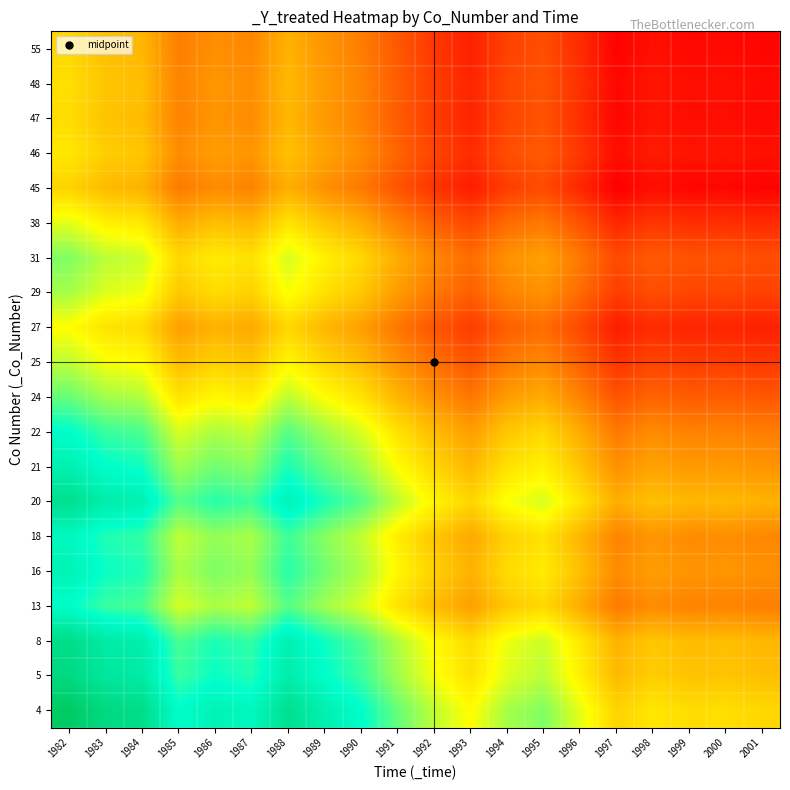

How many data points does each series have?

20